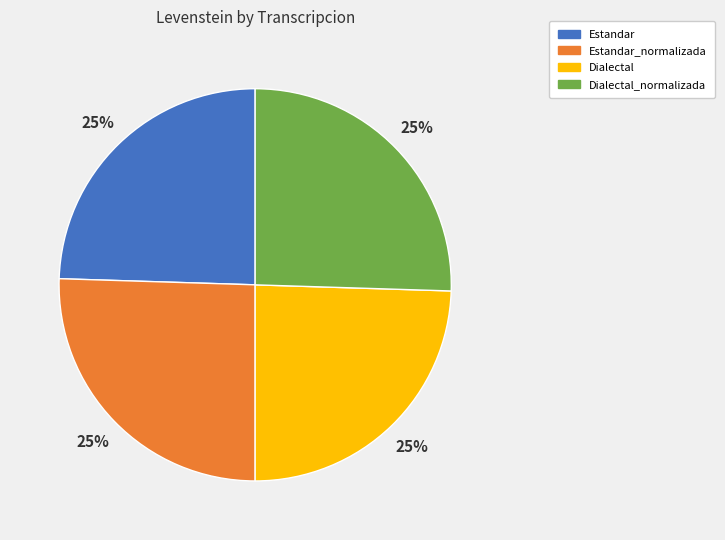

The Estandar slice represents 25% of the pie. True or false?

True